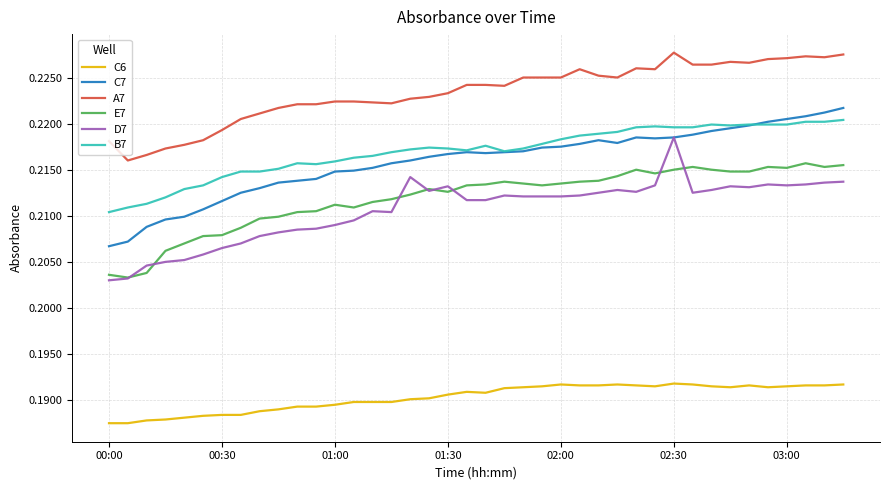

True or false: C6 and D7 cross at least once.

False